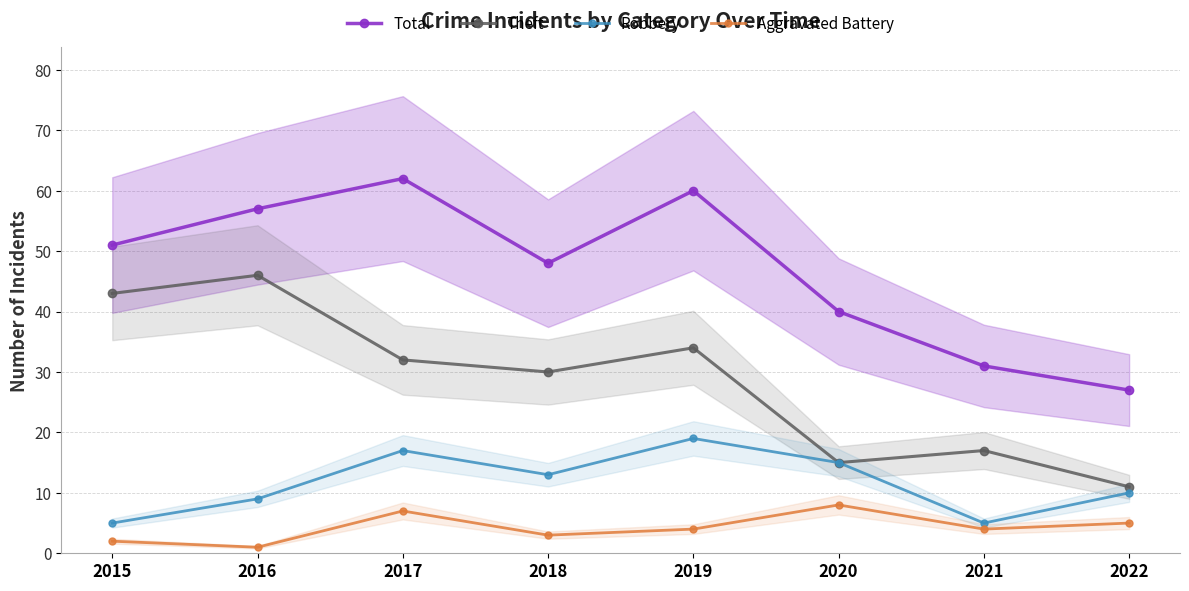

Which category has the lowest value in the Aggravated Battery series?

2016